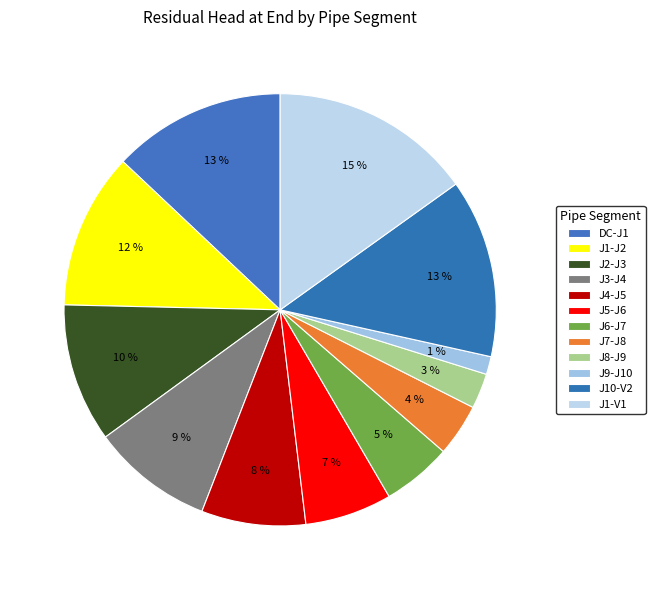

To the nearest percent, what portion does J2-J3 represent?

10%